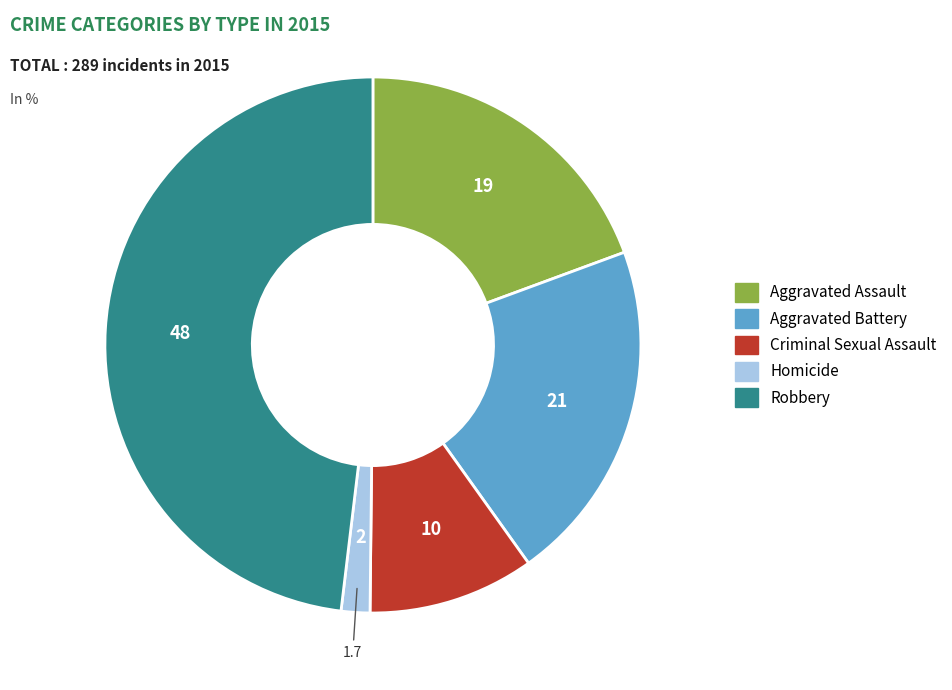

The Homicide slice represents 2% of the pie. True or false?

True